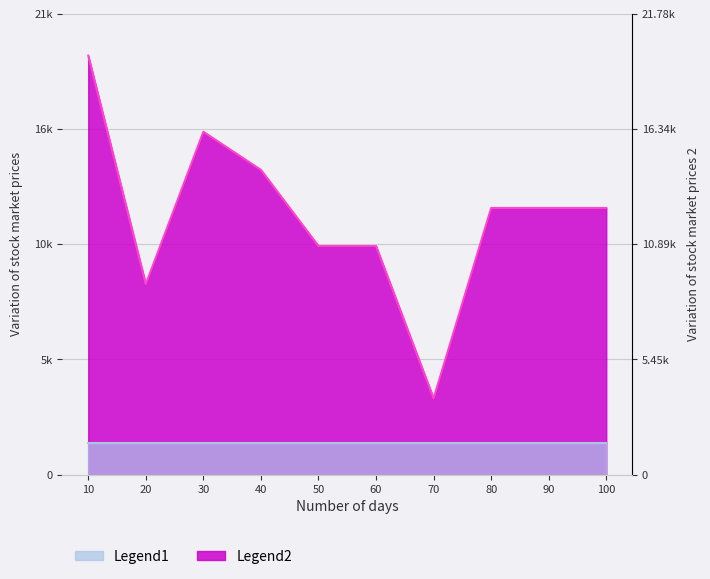

What is the maximum value shown in the chart?

19800